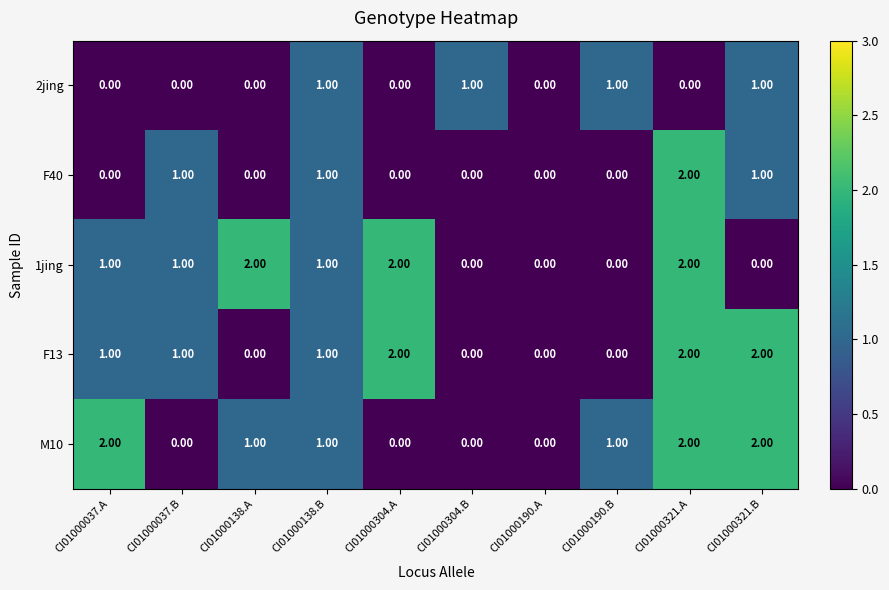

Is the value of 1jing at CI01000138.A greater than the value of 2jing at CI01000304.B?

Yes